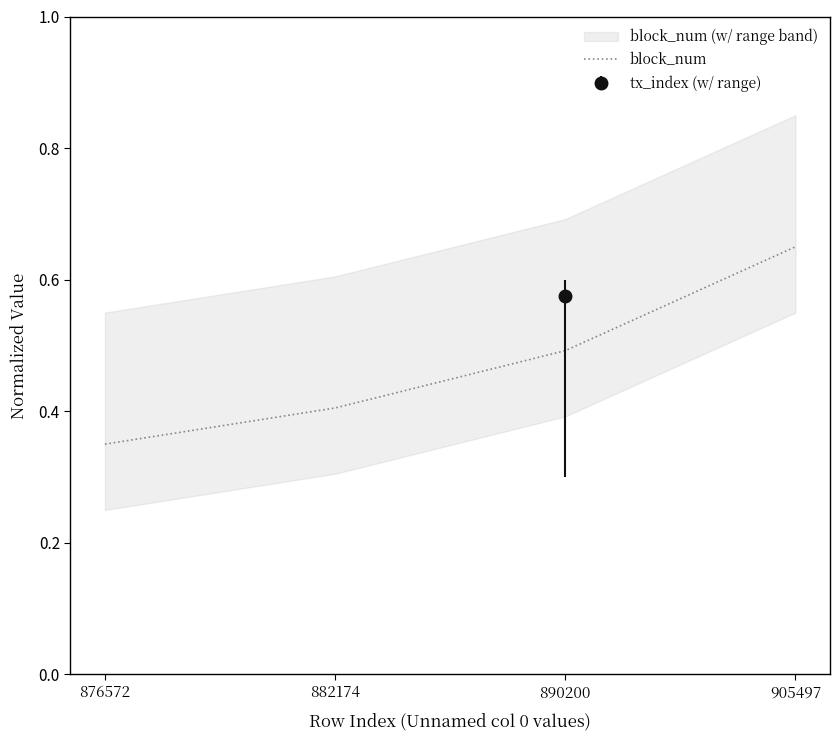

What is the minimum value shown in the chart?

0.3